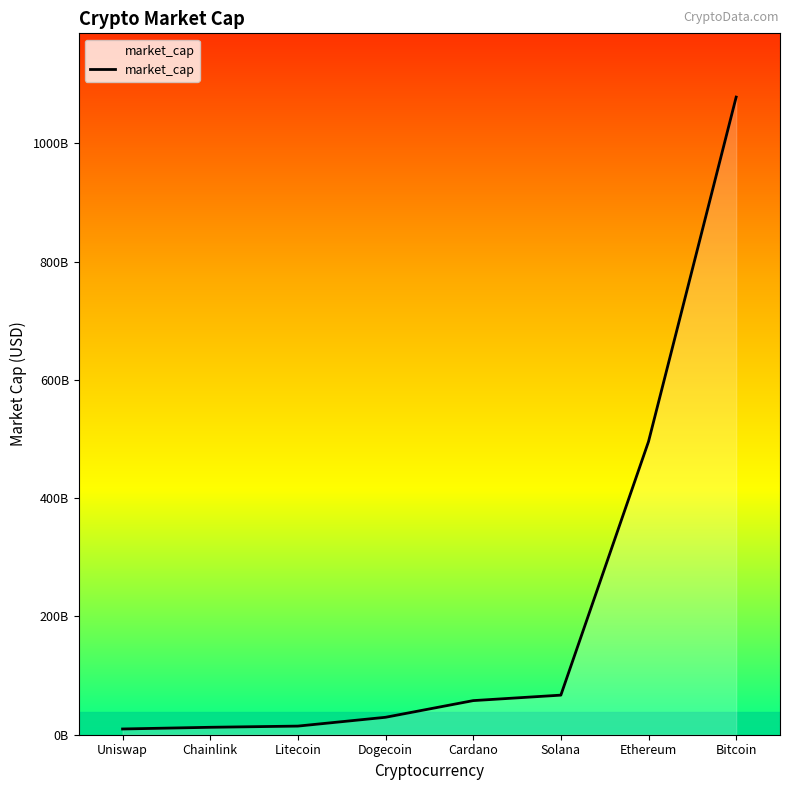

Reading right to left, what are all the values shown in this chart?

1078481479591	495800093960	66954795940	57689273302	29493139733	14579828231	12570901112	9710662838